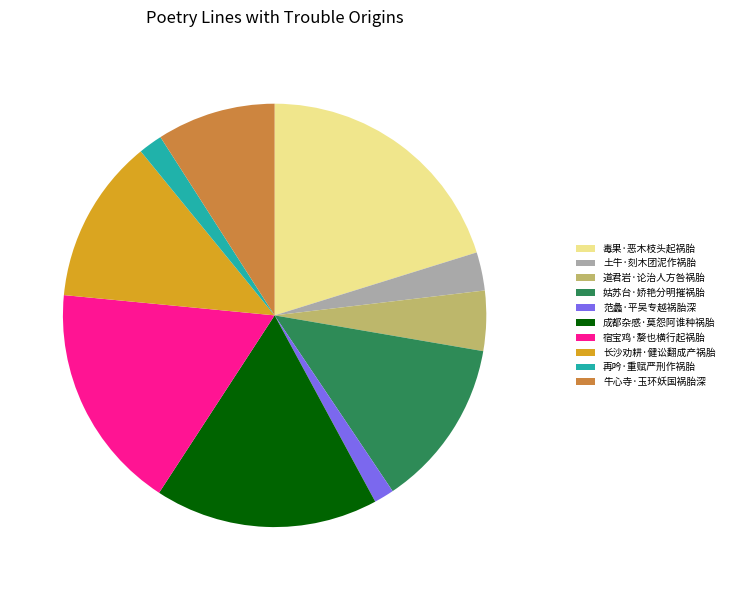

True or false: 姑苏台·娇艳分明摧祸胎 accounts for 13% of the total.

True